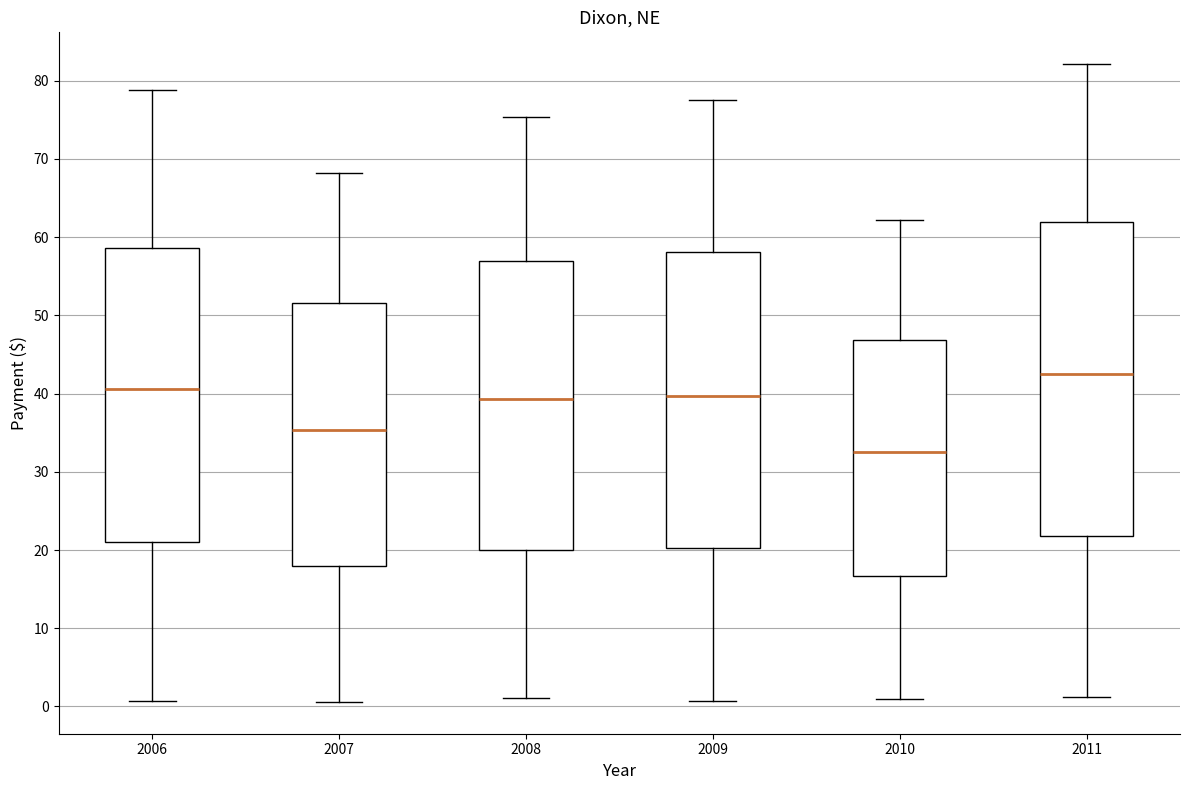

Which box has the lowest median line?

2010